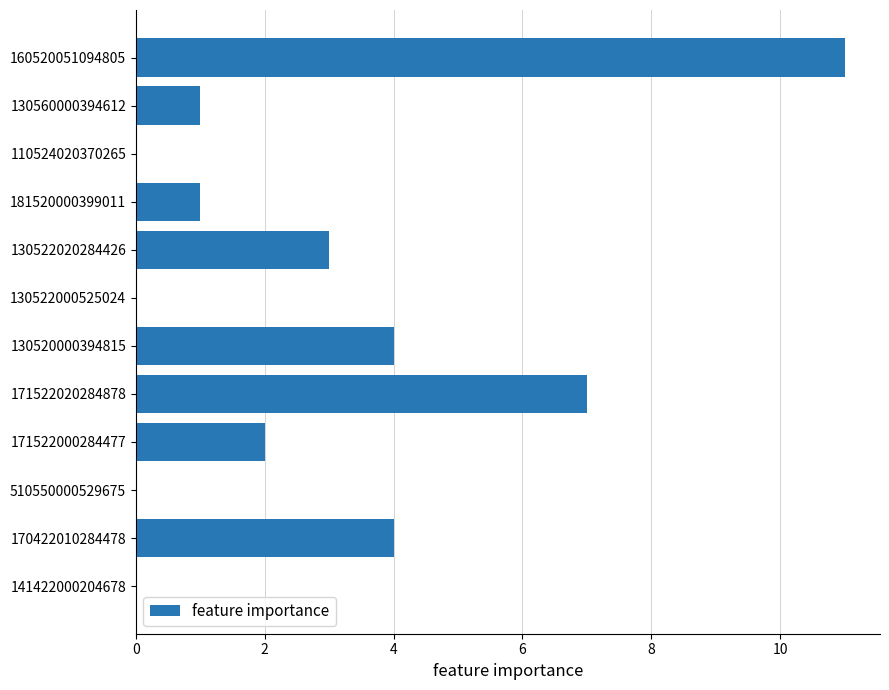

What is the sum of the values at 170422010284478 and 130520000394815?

8